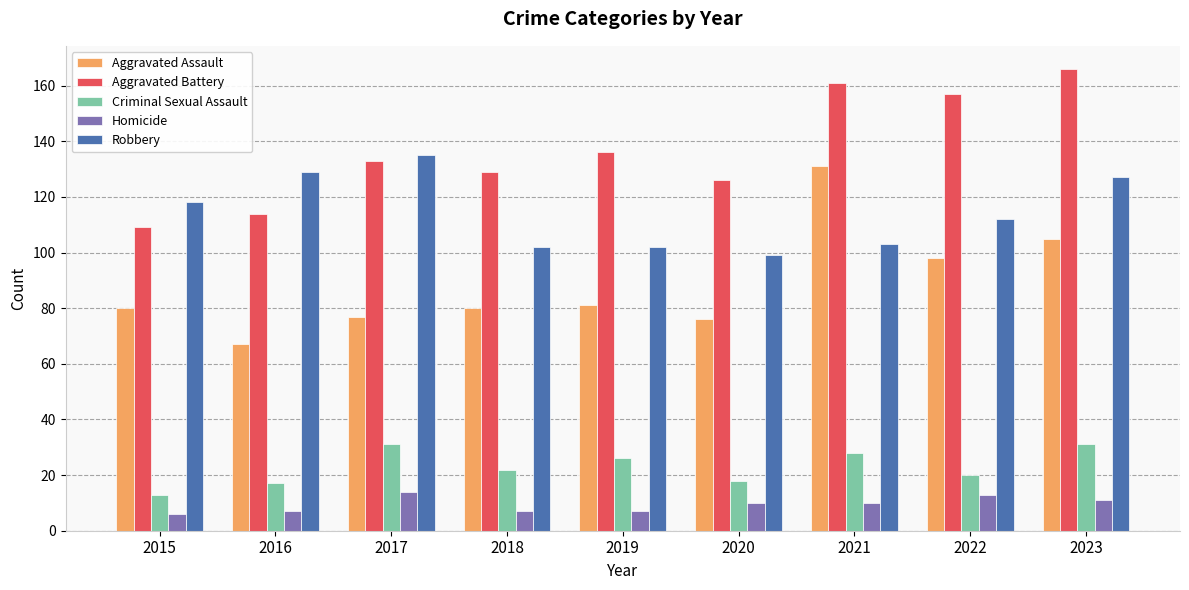

Reading left to right, transcribe all the data shown in this chart.

Aggravated Assault: 80	67	77	80	81	76	131	98	105
Aggravated Battery: 109	114	133	129	136	126	161	157	166
Criminal Sexual Assault: 13	17	31	22	26	18	28	20	31
Homicide: 6	7	14	7	7	10	10	13	11
Robbery: 118	129	135	102	102	99	103	112	127